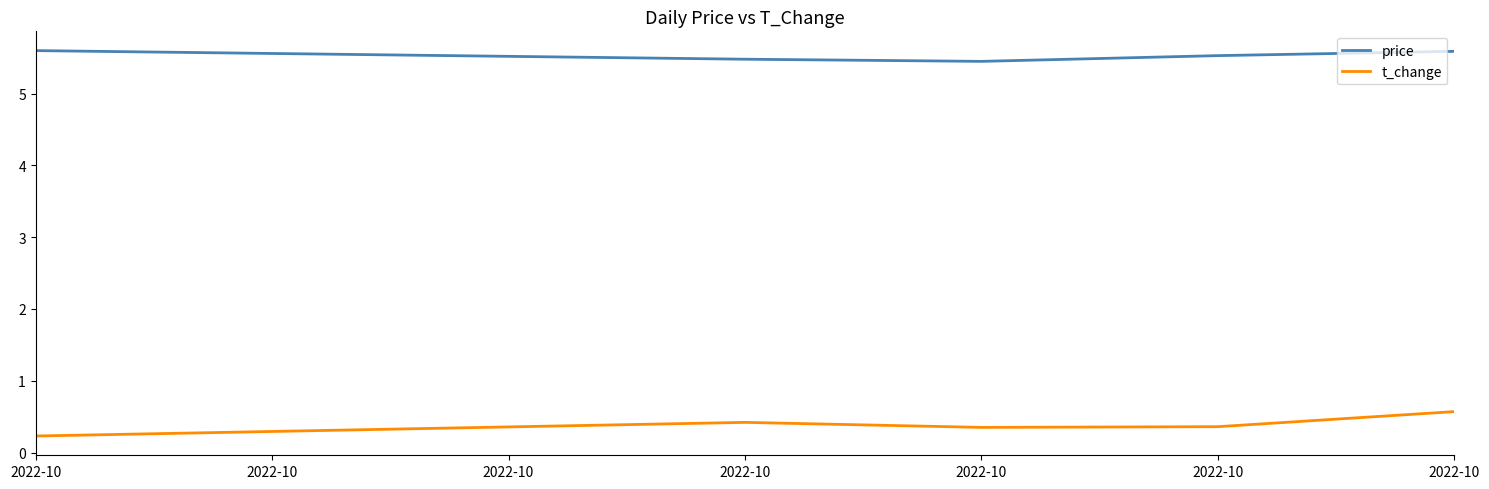

What is the difference between the maximum and minimum values in the price series?

0.1